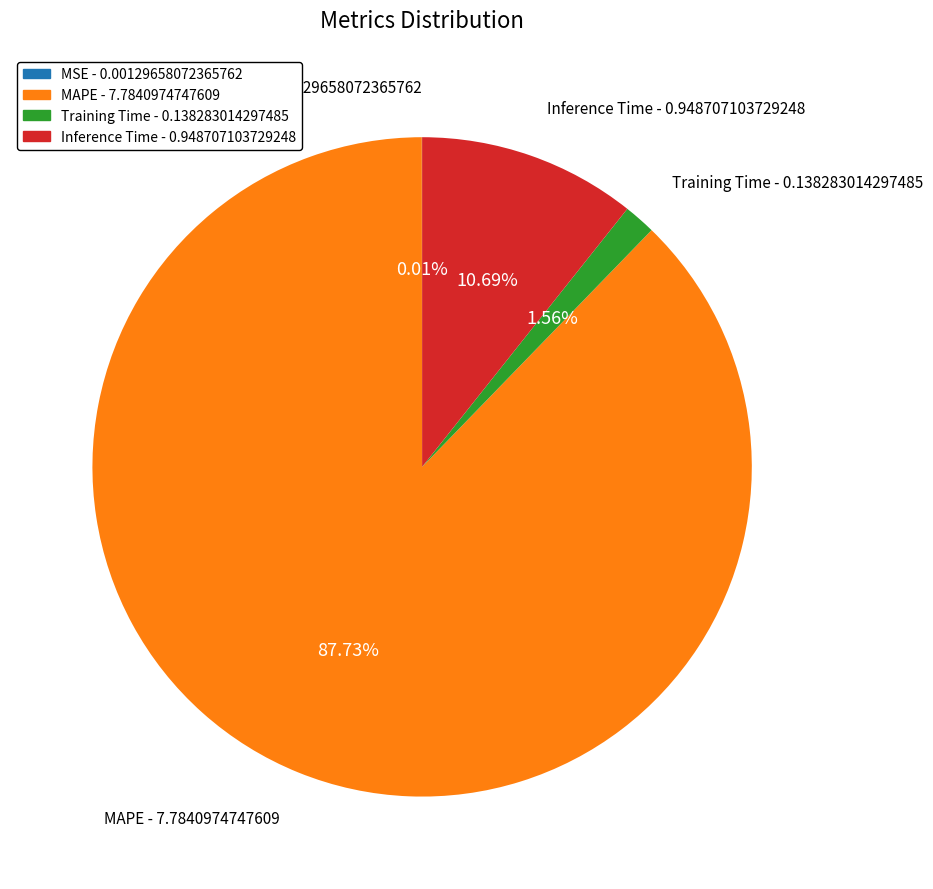

Which has a higher value, Inference Time or Training Time?

Inference Time